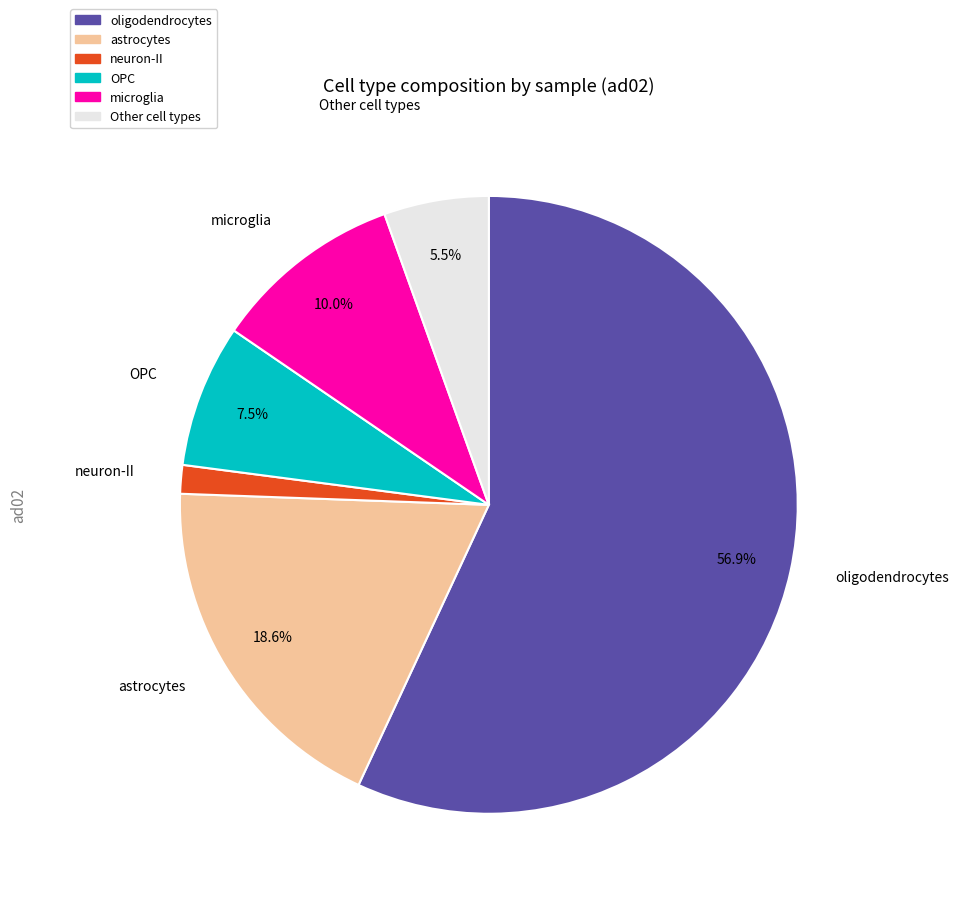

Count the number of slices in the pie.

6